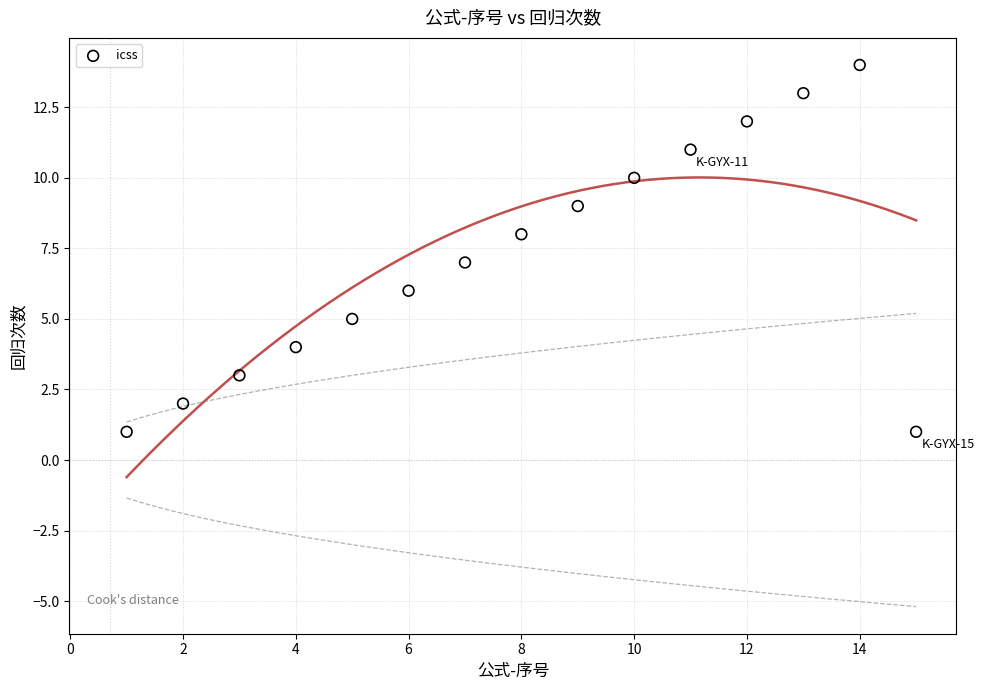

What is the range of Y values (max minus min)?

13